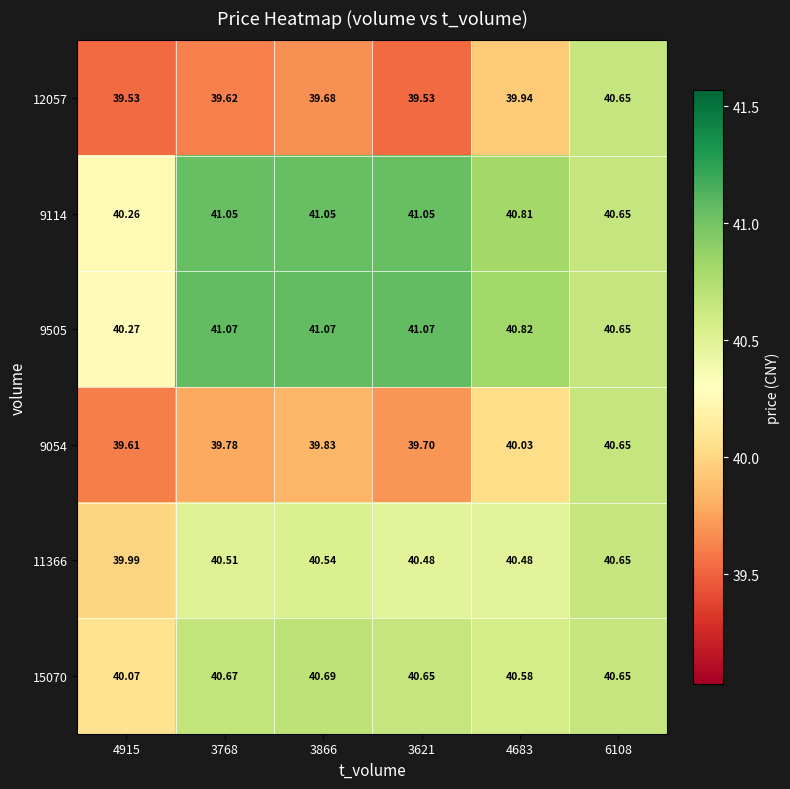

Reading left to right, extract all data points from this chart.

12057: 4915=39.5	3768=39.6	3866=39.7	3621=39.5	4683=39.9	6108=40.6
9114: 4915=40.3	3768=41.0	3866=41.0	3621=41.0	4683=40.8	6108=40.6
9505: 4915=40.3	3768=41.1	3866=41.1	3621=41.1	4683=40.8	6108=40.6
9054: 4915=39.6	3768=39.8	3866=39.8	3621=39.7	4683=40.0	6108=40.6
11366: 4915=40.0	3768=40.5	3866=40.5	3621=40.5	4683=40.5	6108=40.6
15070: 4915=40.1	3768=40.7	3866=40.7	3621=40.6	4683=40.6	6108=40.6